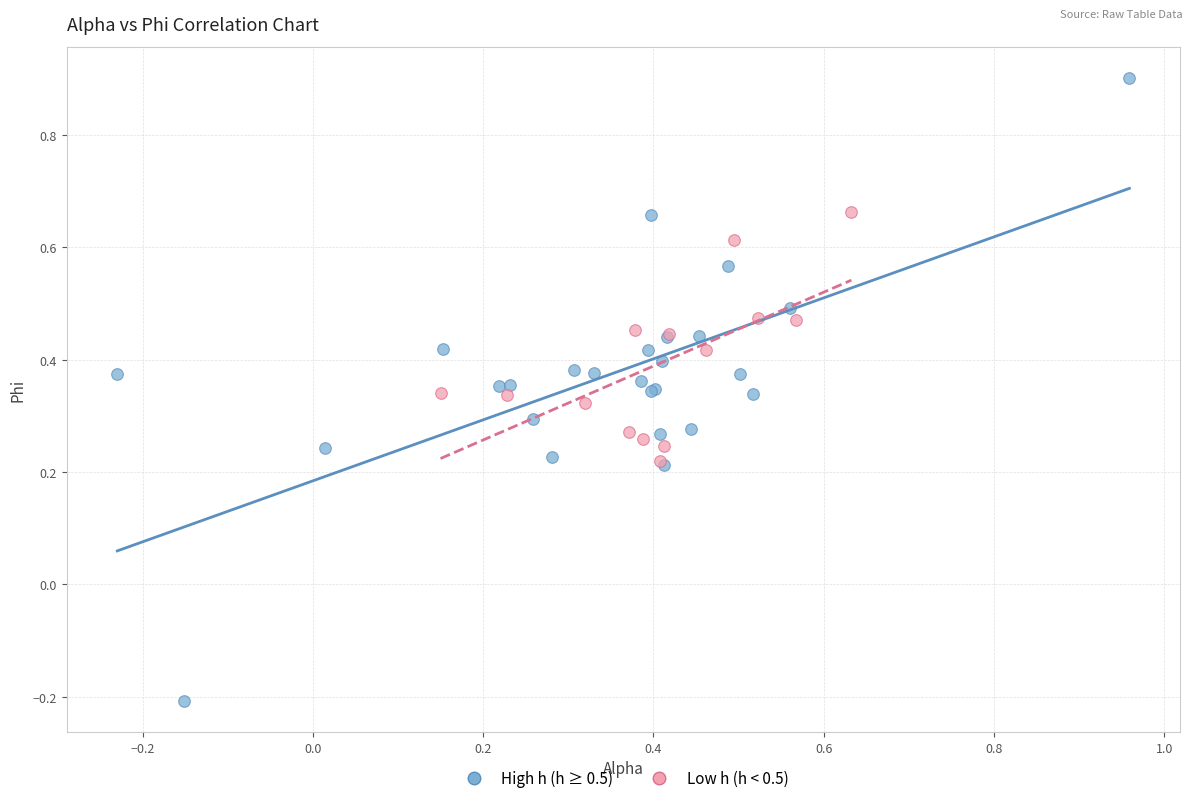

Which series reaches the maximum Y coordinate?

High h (h ≥ 0.5)